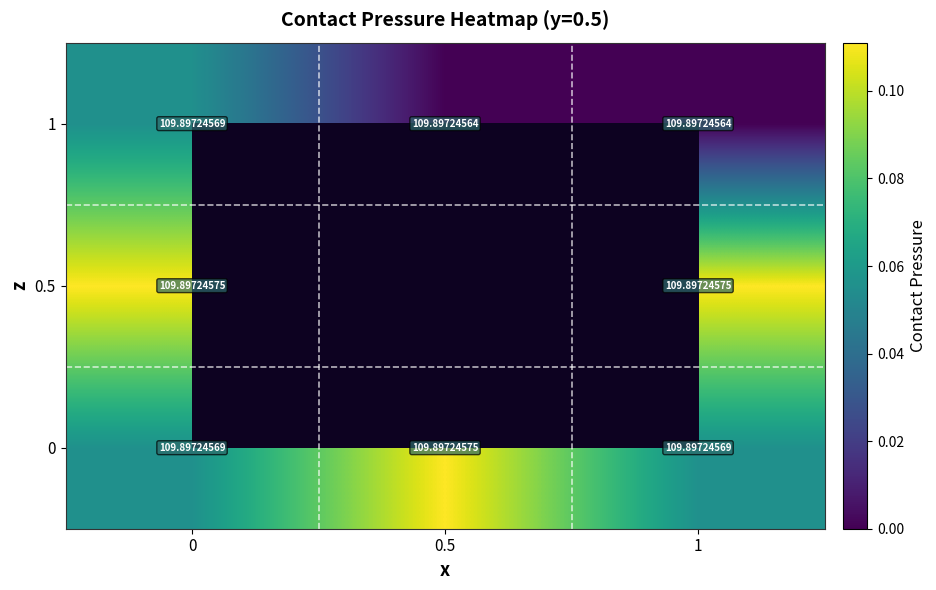

Is the value of 0.5 at 1 greater than the value of 1 at 0.5?

Yes